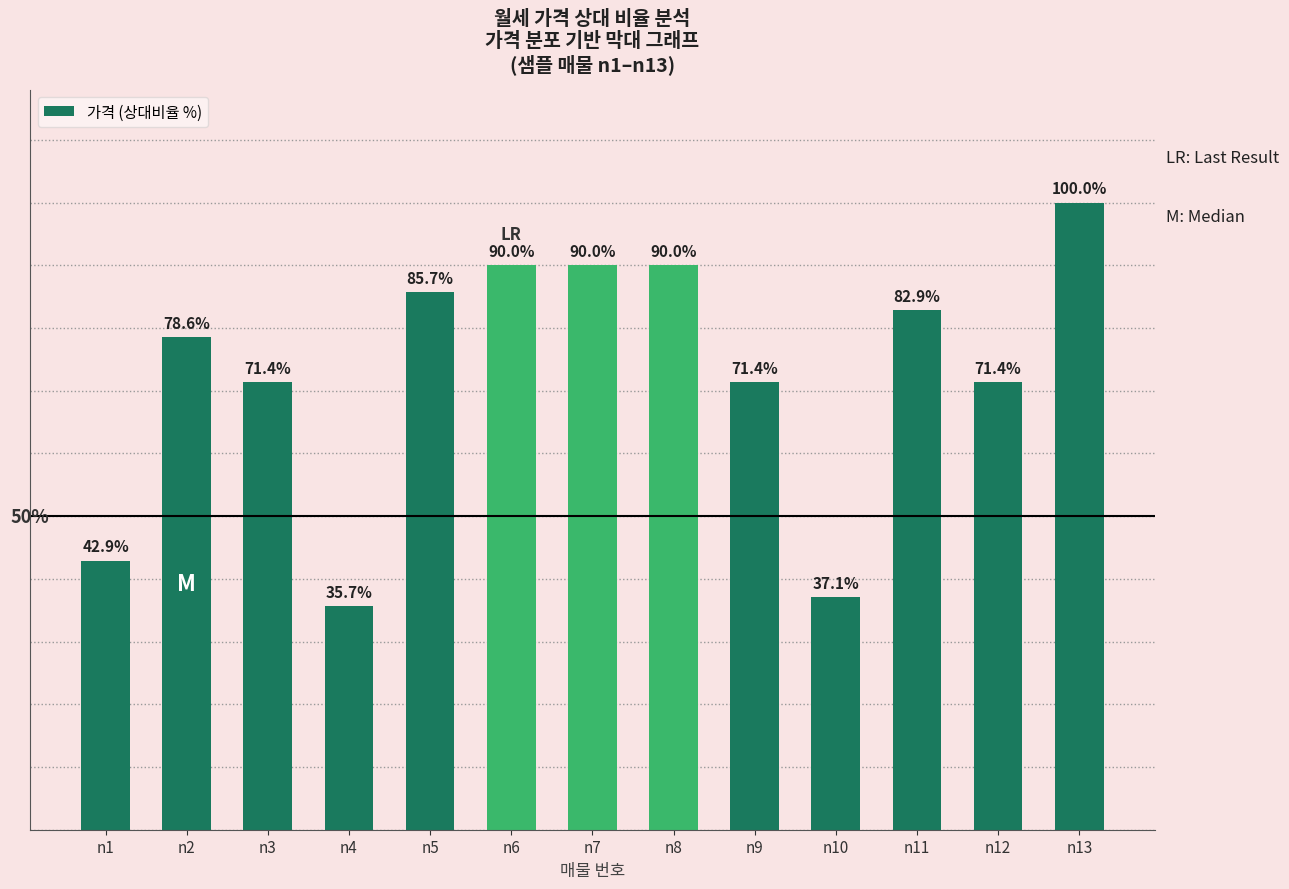

Between n6 and n9, which is larger?

n6